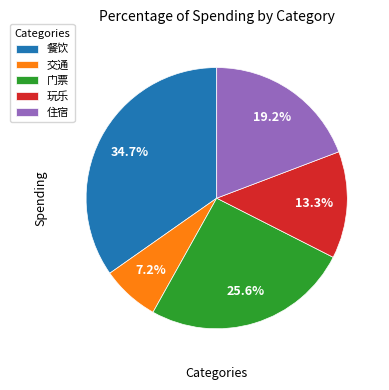

What percentage do 门票 and 交通 together represent?

32.8%